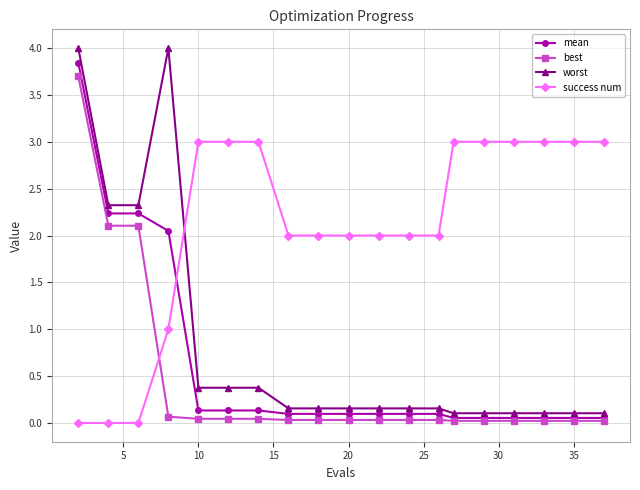

What is the value of the worst point at the 1st from the left?

4.0